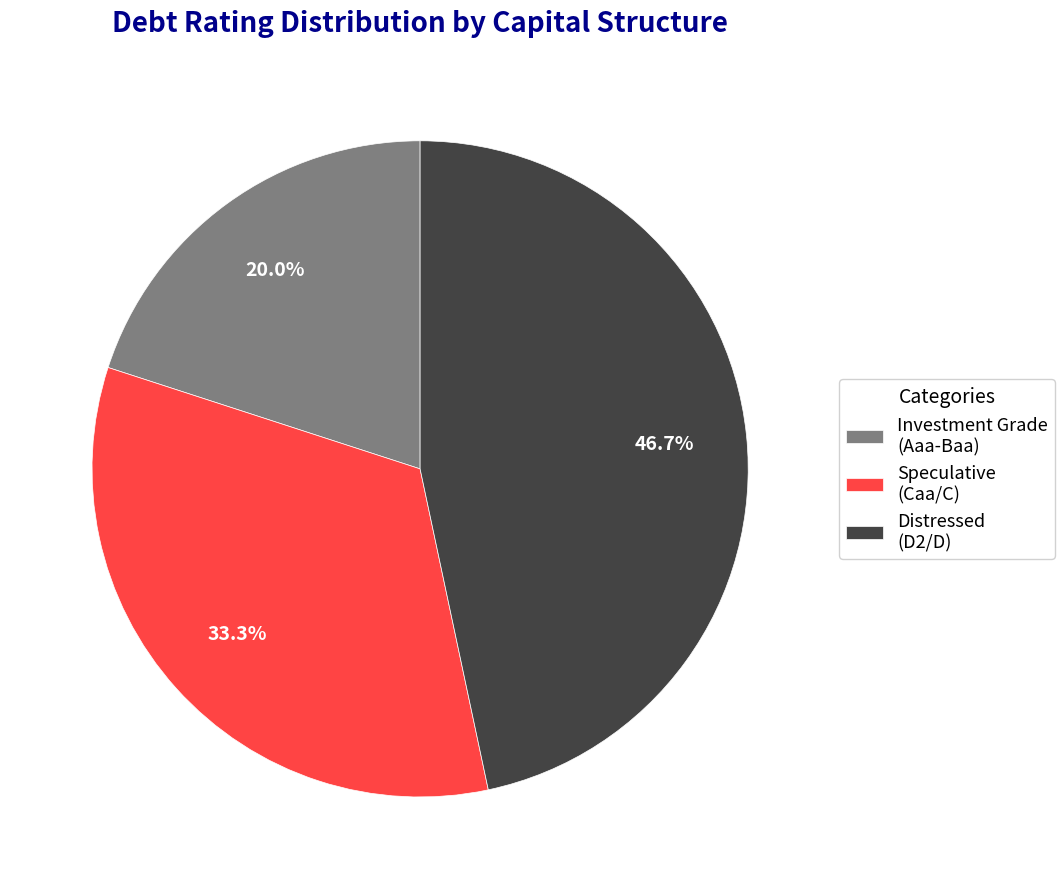

Do Distressed (D2/D) and Speculative (Caa/C) together represent more than half of the pie?

Yes